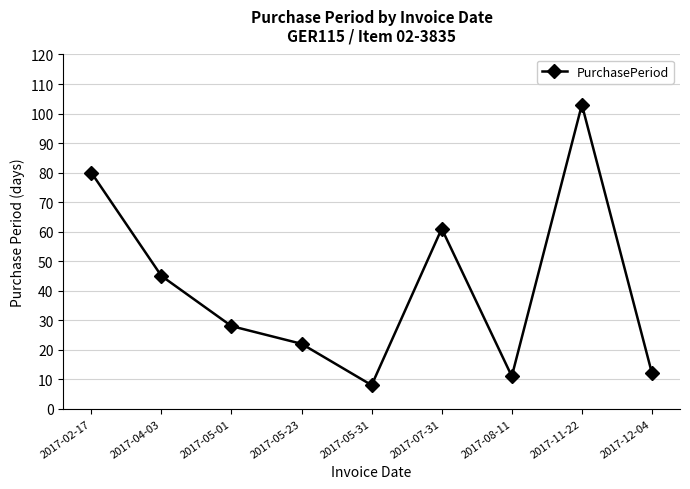

Which label corresponds to the smallest value in the chart?

2017-05-31